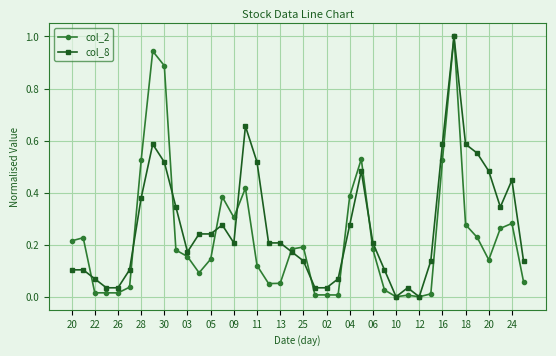

True or false: col_2 has more than 1 interior local peaks.

True